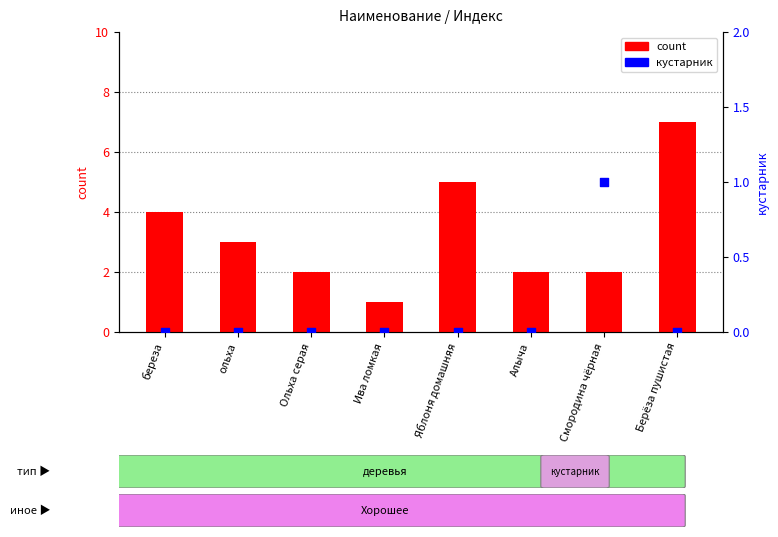

Which series contains the lowest Y value?

кустарник